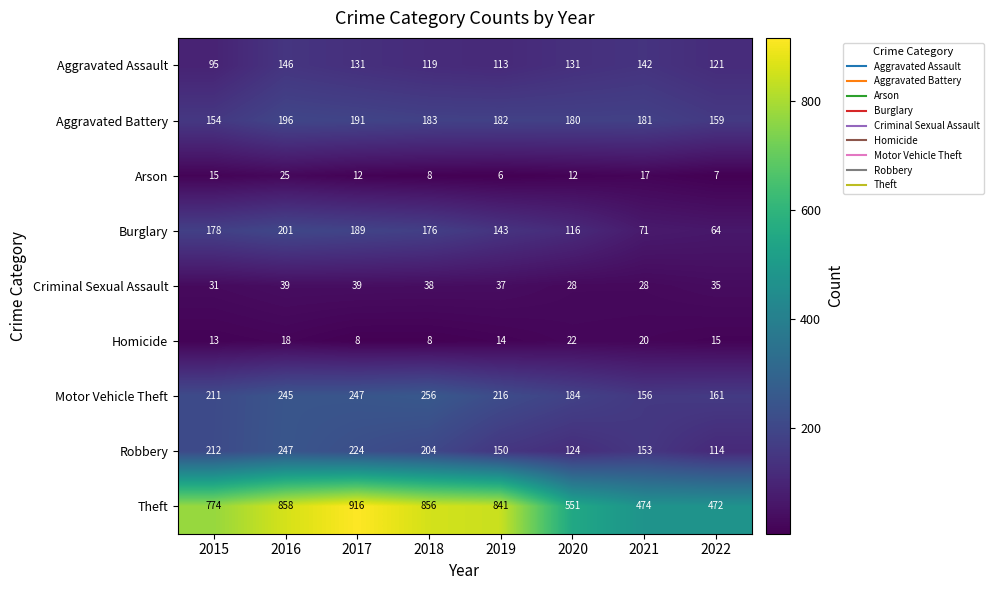

The Burglary series shows 92 at 2015. True or false?

False